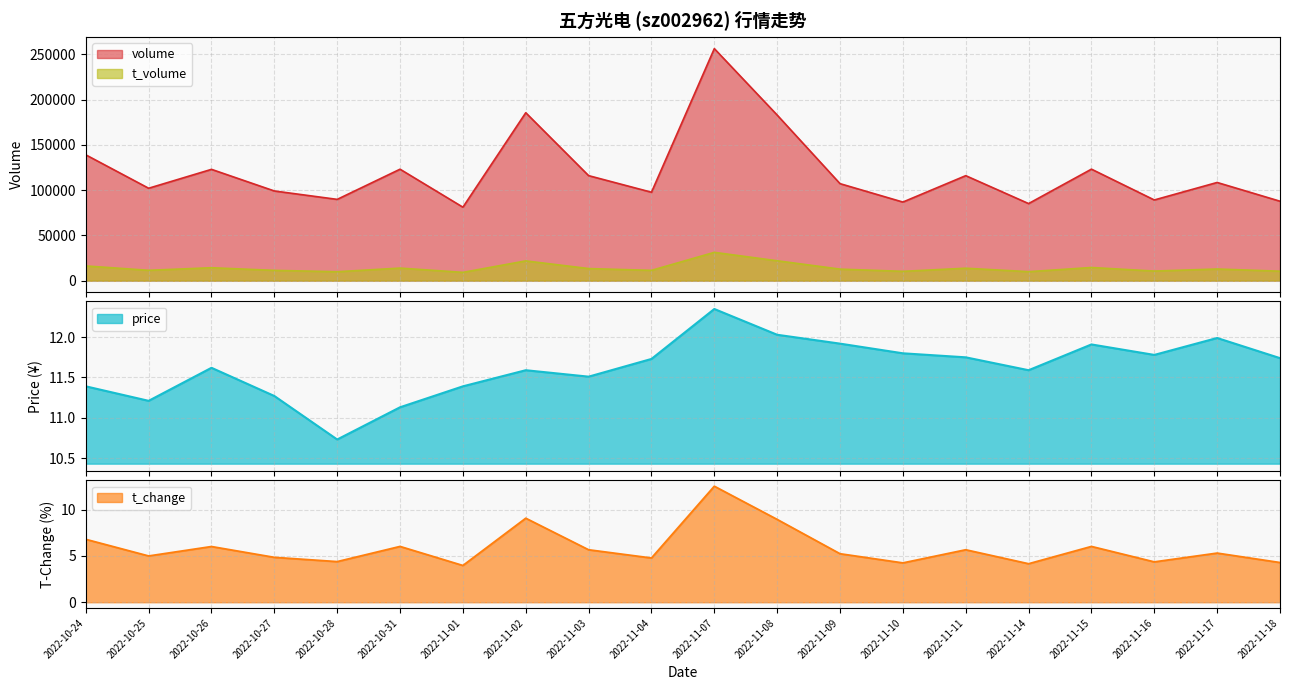

The price series shows 11.6 at 2022-10-26. True or false?

True